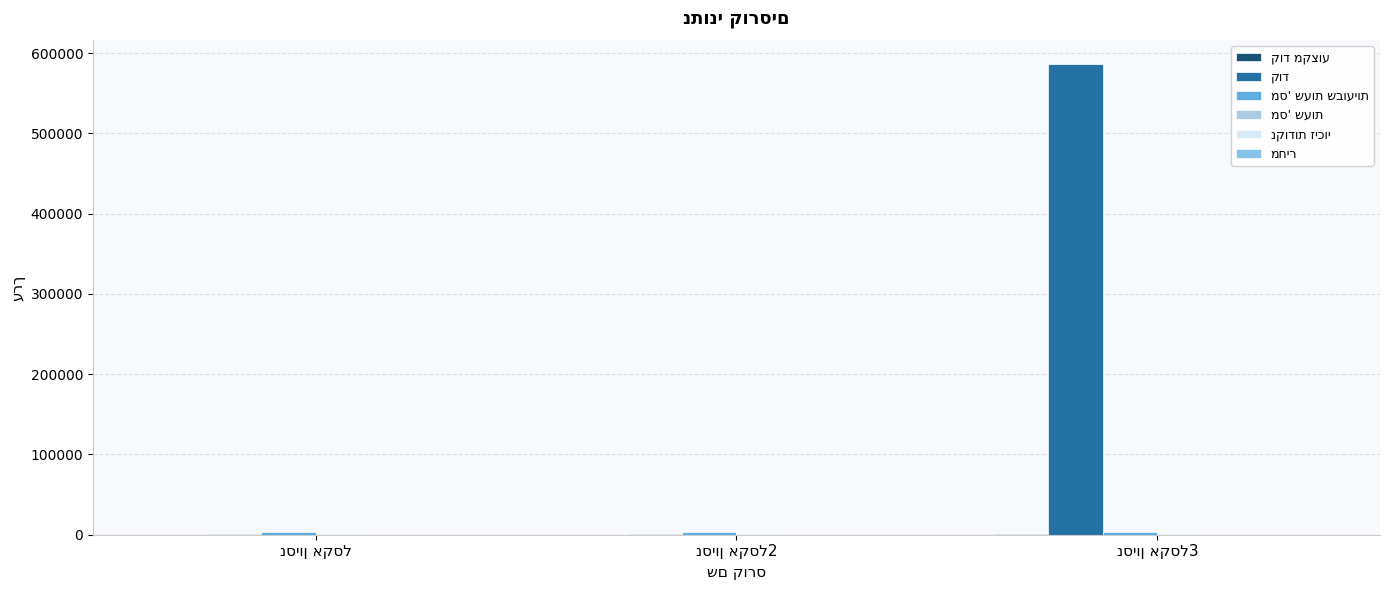

Which series changed the most between נסיון אקסל2 and נסיון אקסל3?

קוד